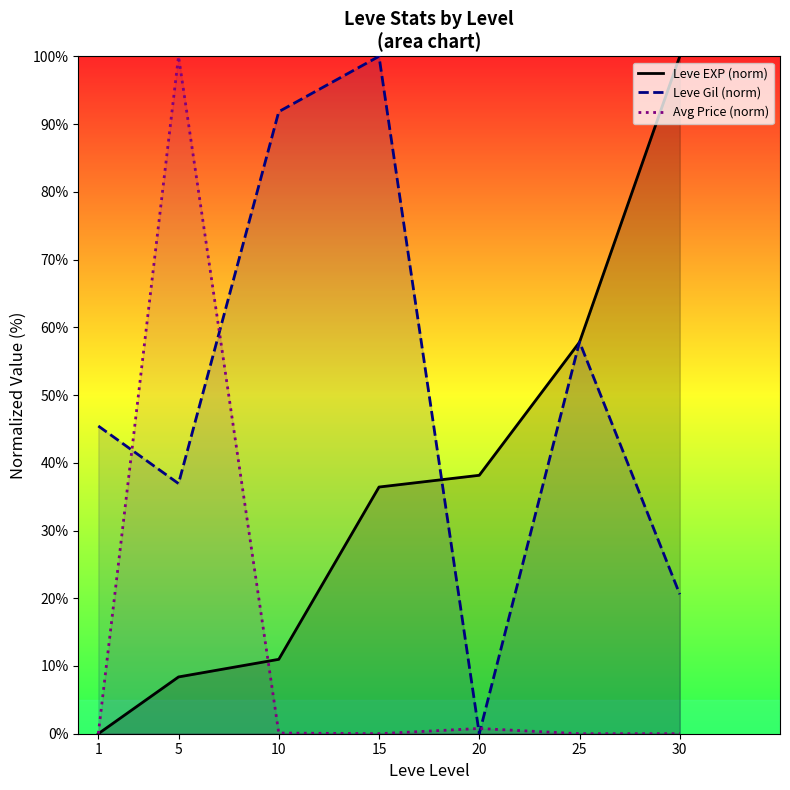

Is it true that Leve Gil (norm) equals 91.8 at 10?

True